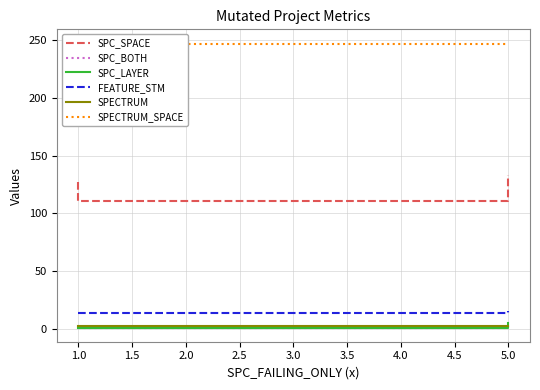

Is the value of SPC_SPACE at 1.0 greater than the value of SPC_BOTH at 5.0?

Yes